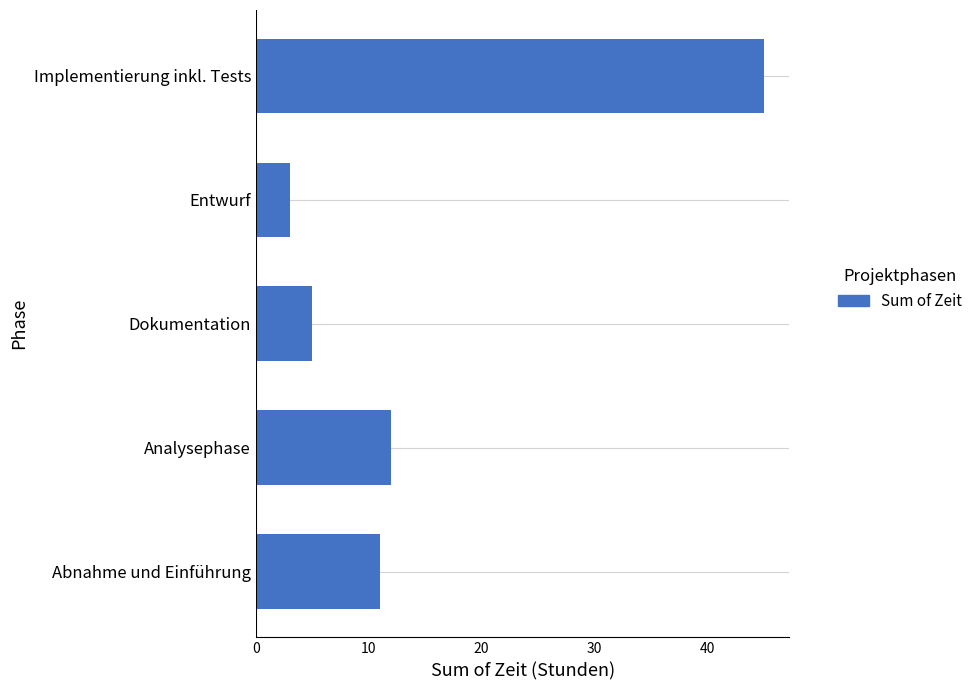

How many data points are less than 11?

2